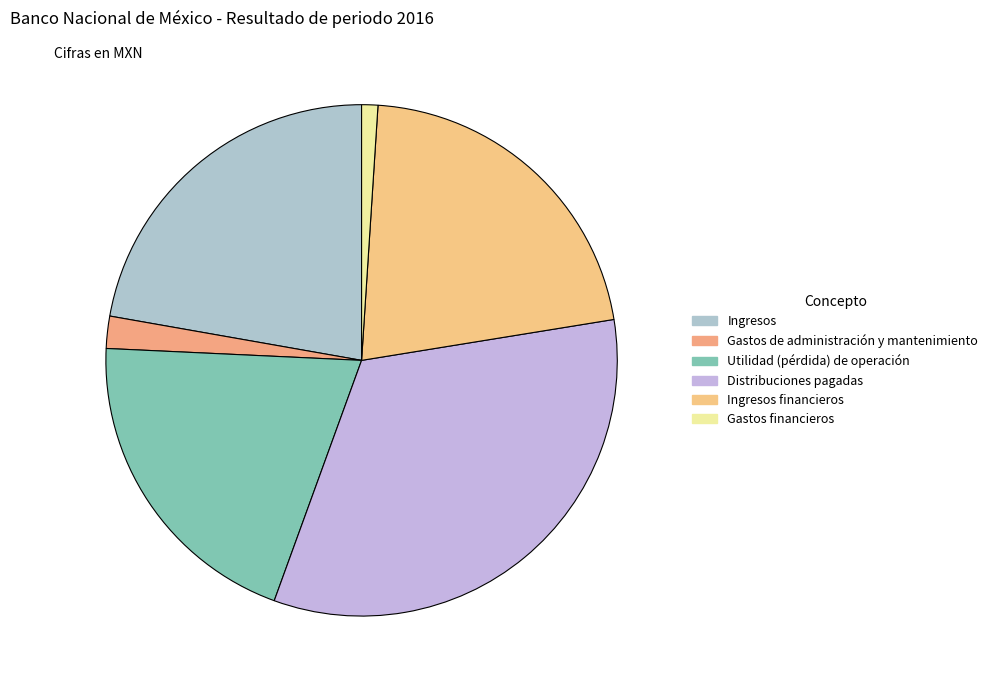

What is the smallest slice in the pie chart?

Gastos financieros